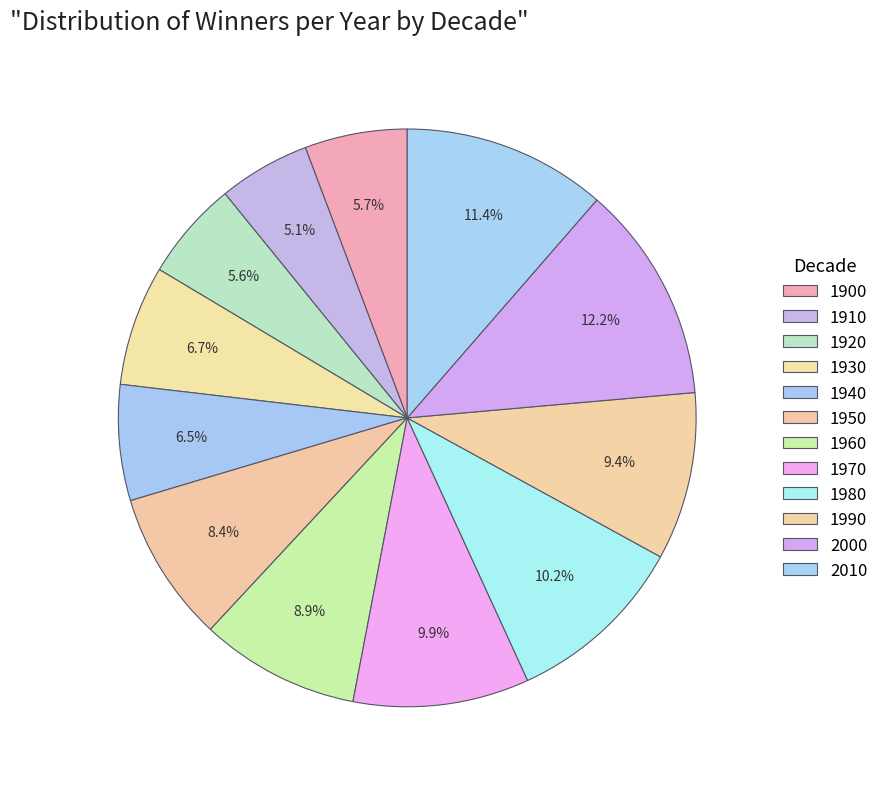

To the nearest percent, what is the difference between the largest and smallest slice percentages?

7%